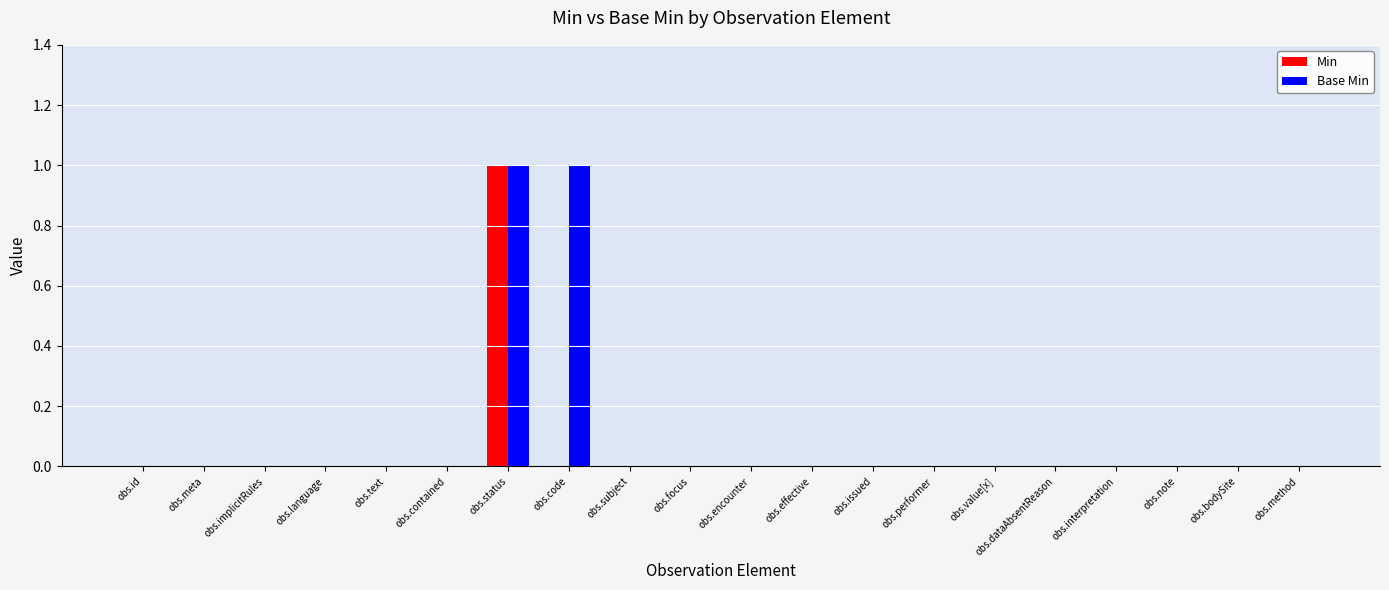

Are the bars grouped side by side (vs. stacked)?

Yes